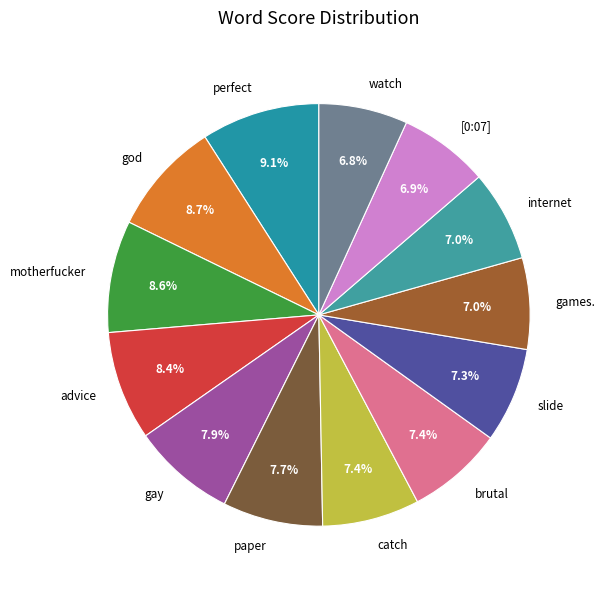

What portion of the pie excludes advice?

91.6%